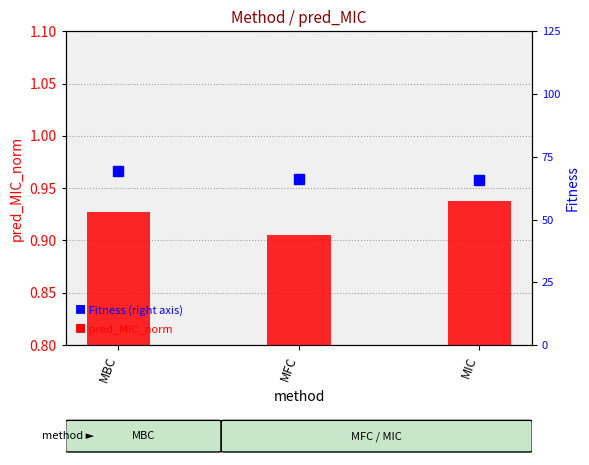

True or false: pred_MIC_norm has a value of 1.3 at MBC.

False